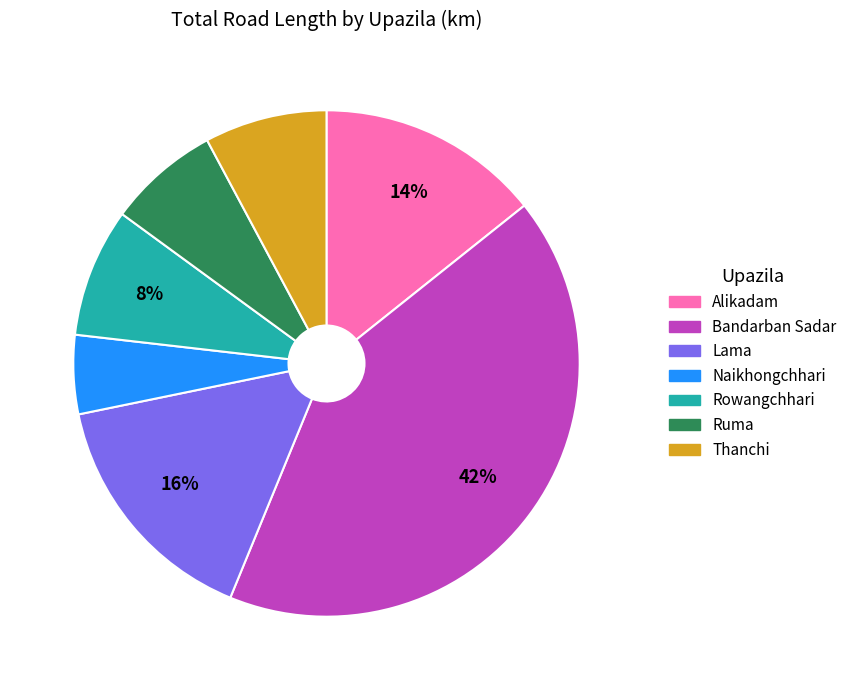

To the nearest percent, what portion does Lama represent?

16%